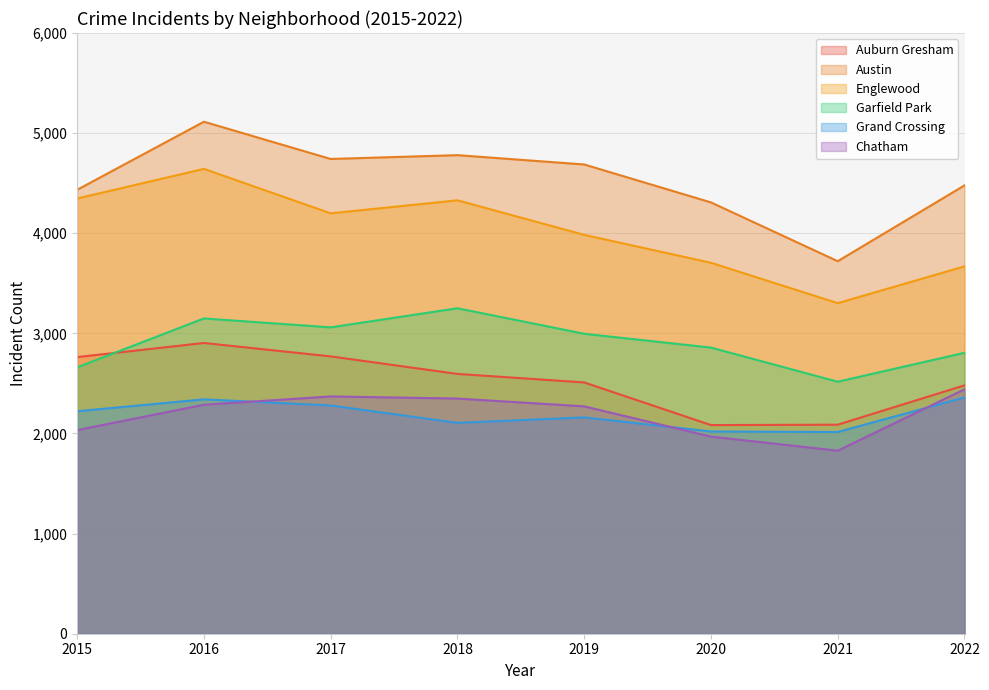

What are all the series names shown in the legend?

Auburn Gresham, Austin, Englewood, Garfield Park, Grand Crossing, Chatham